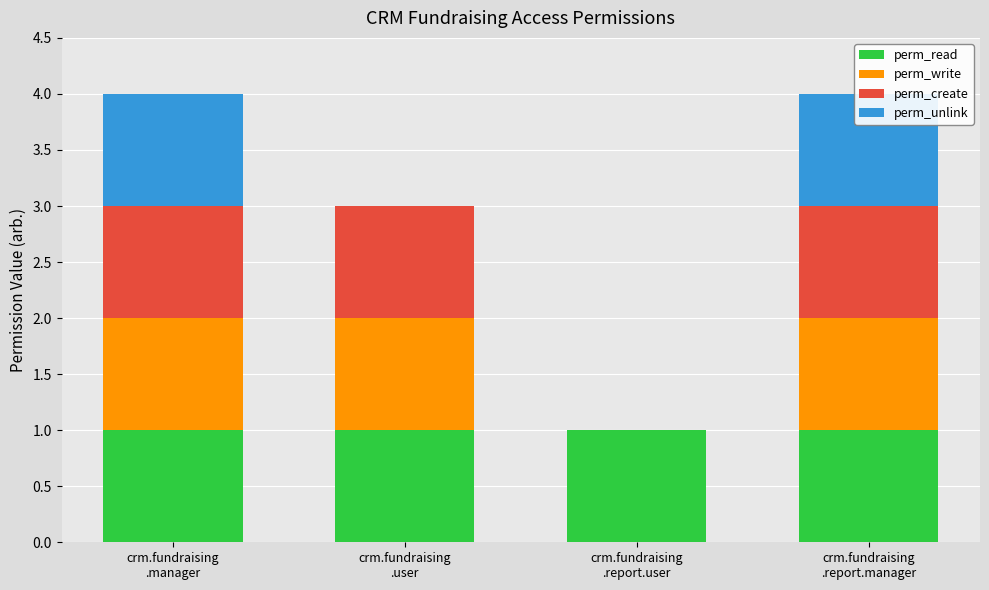

The value of perm_read at crm.fundraising
.report.manager is 1. True or false?

True